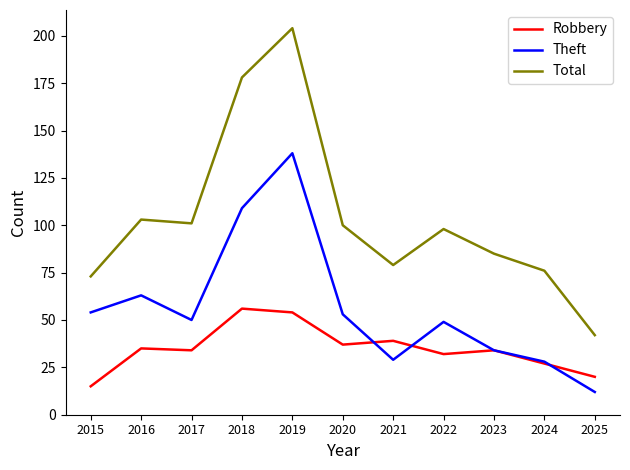

Rank the series at 2022 from highest to lowest value.

Total, Theft, Robbery